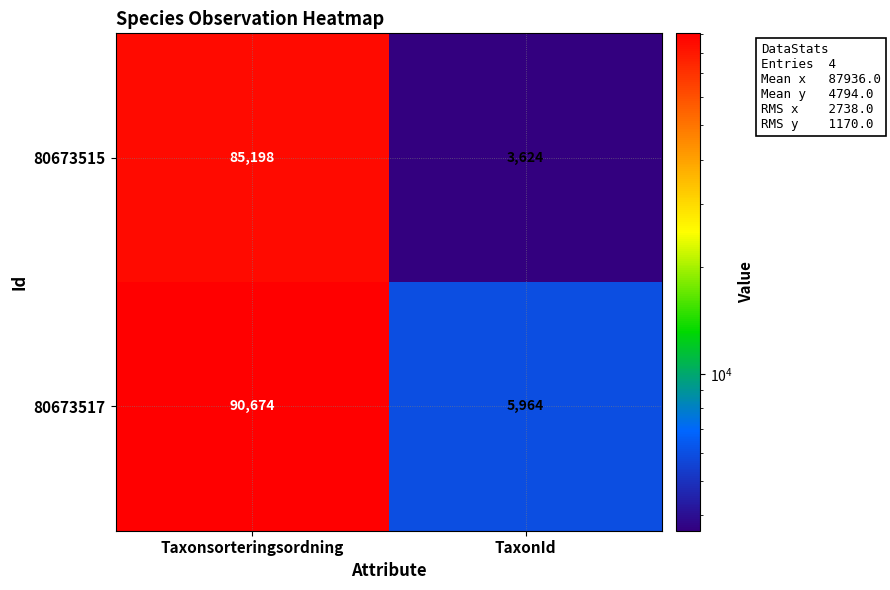

Rank the series by their average value, from lowest to highest.

80673515, 80673517